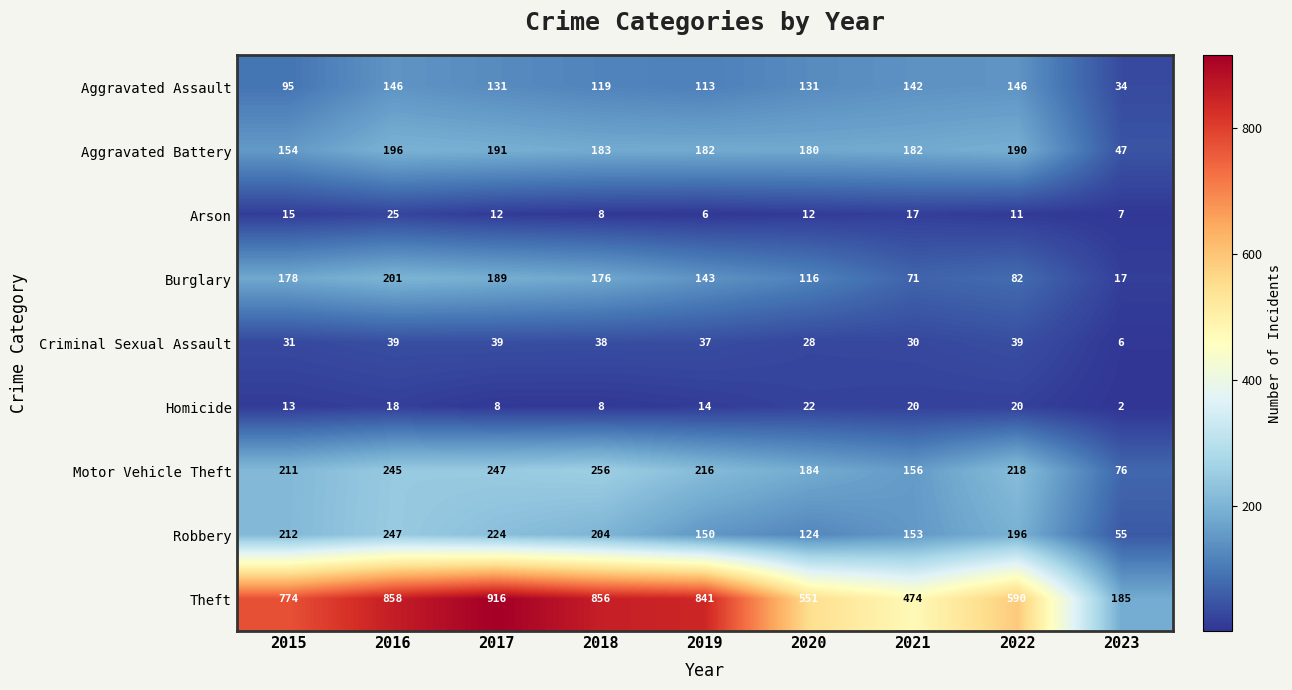

At 2016, list the series in order from smallest to largest.

Homicide, Arson, Criminal Sexual Assault, Aggravated Assault, Aggravated Battery, Burglary, Motor Vehicle Theft, Robbery, Theft